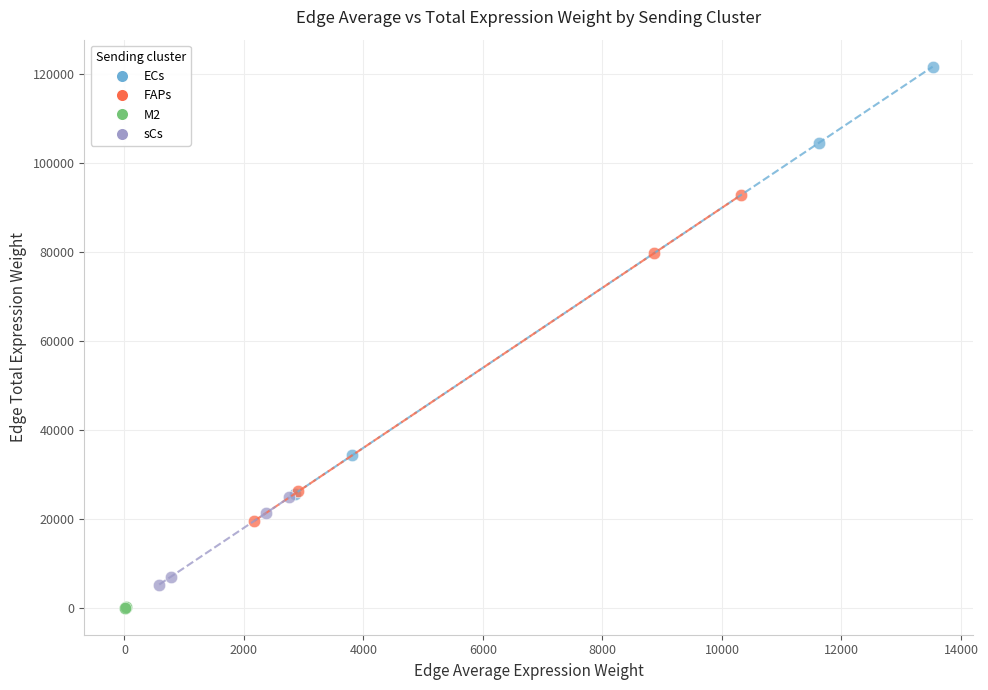

Which series reaches the maximum Y coordinate?

ECs